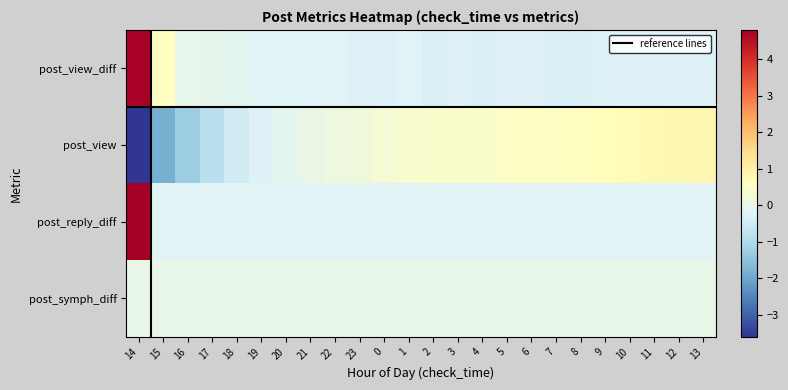

List the series in order of their peak value, highest first.

post_reply_diff, post_view_diff, post_view, post_symph_diff